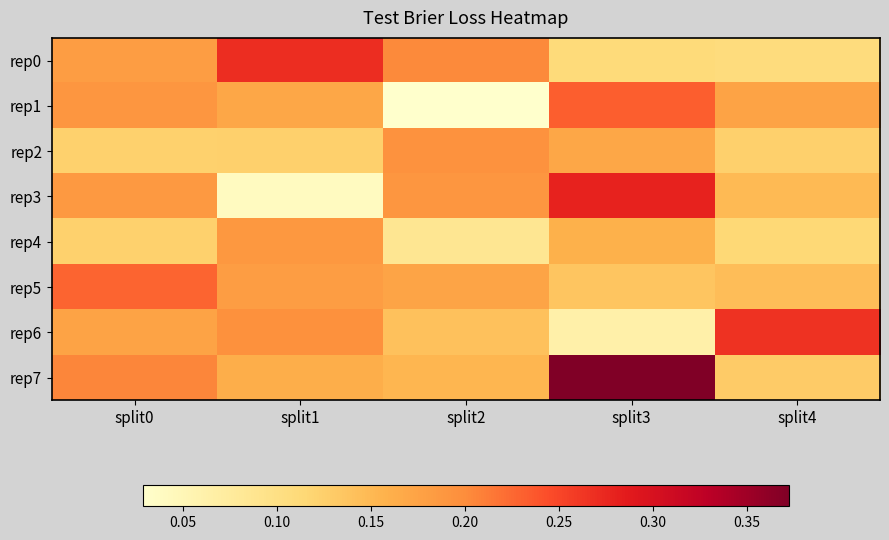

At which category is the sum across all series the highest?

split3